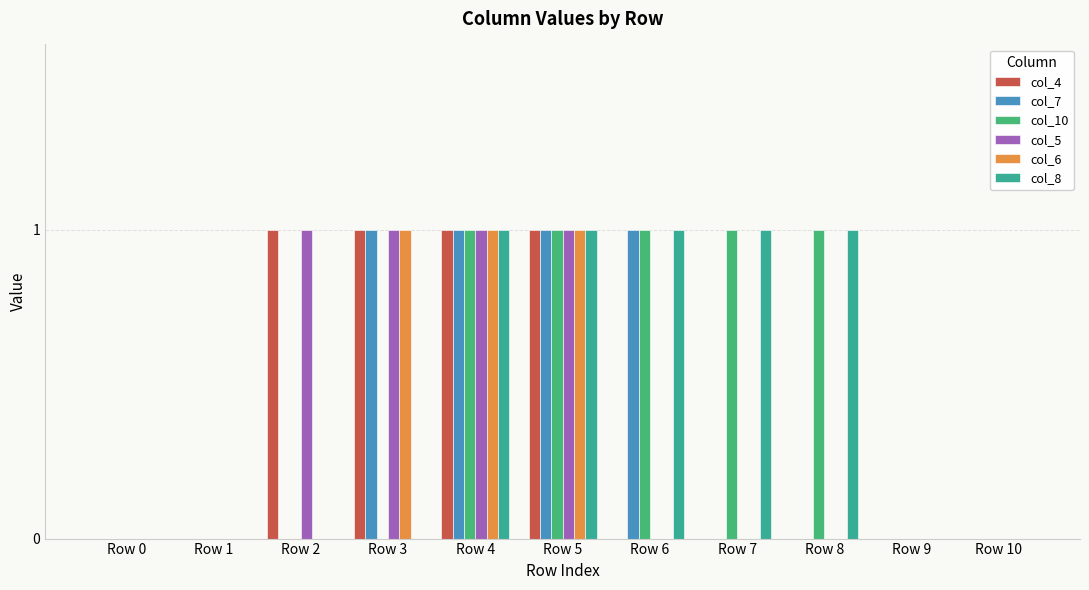

What is the total value across all series at Row 3?

4